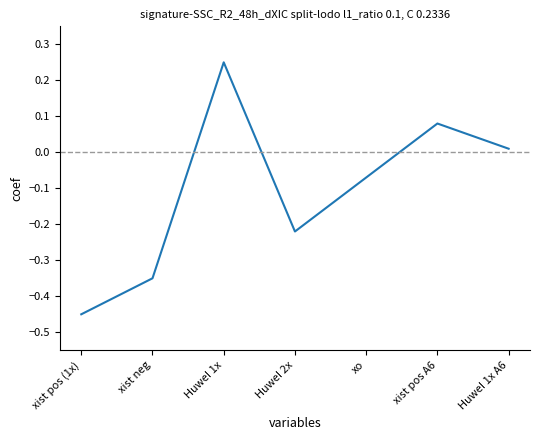

How many values are below 0?

4